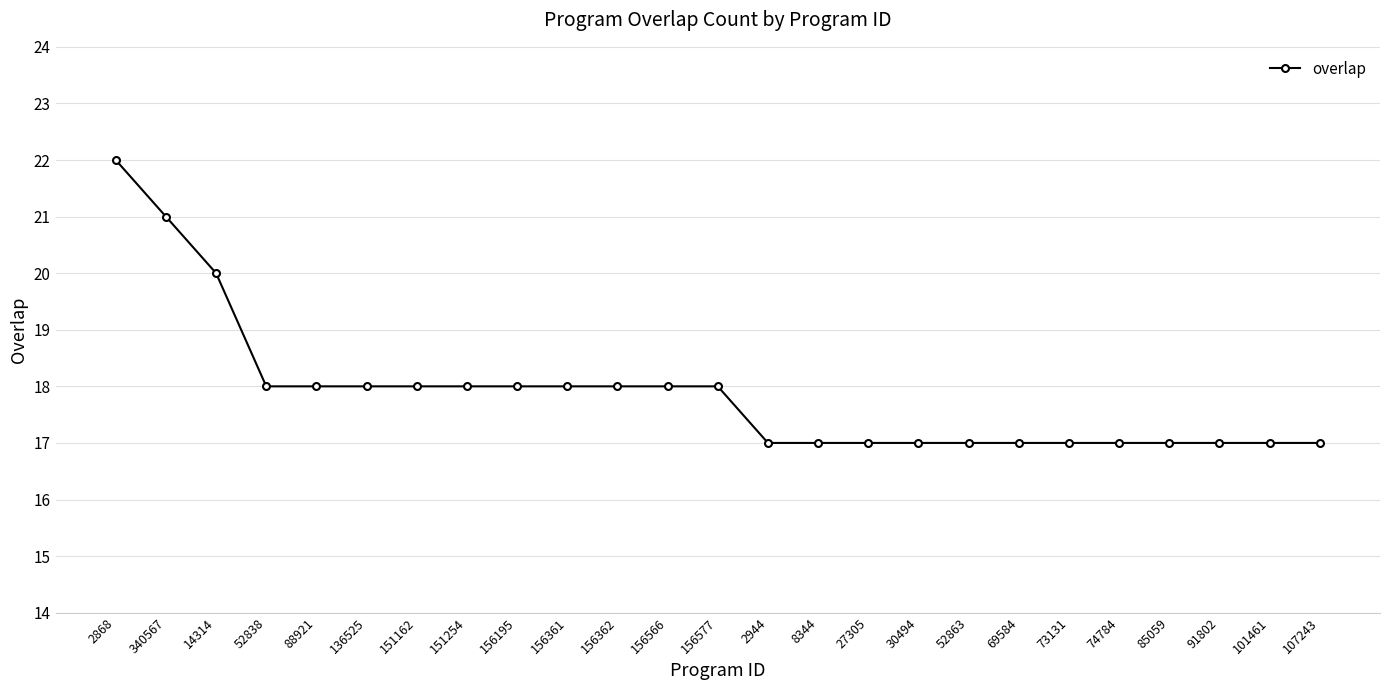

What is the label of the 1st point from the right?

107243